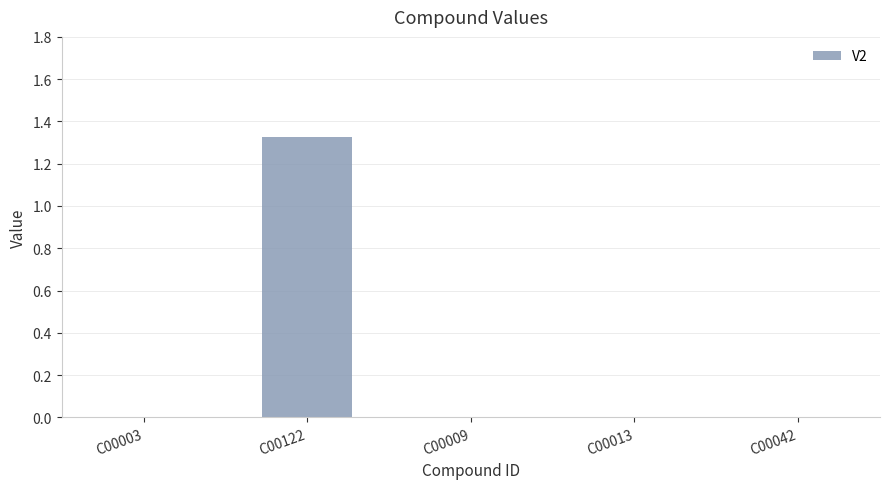

Between C00122 and C00042, which is larger?

C00122